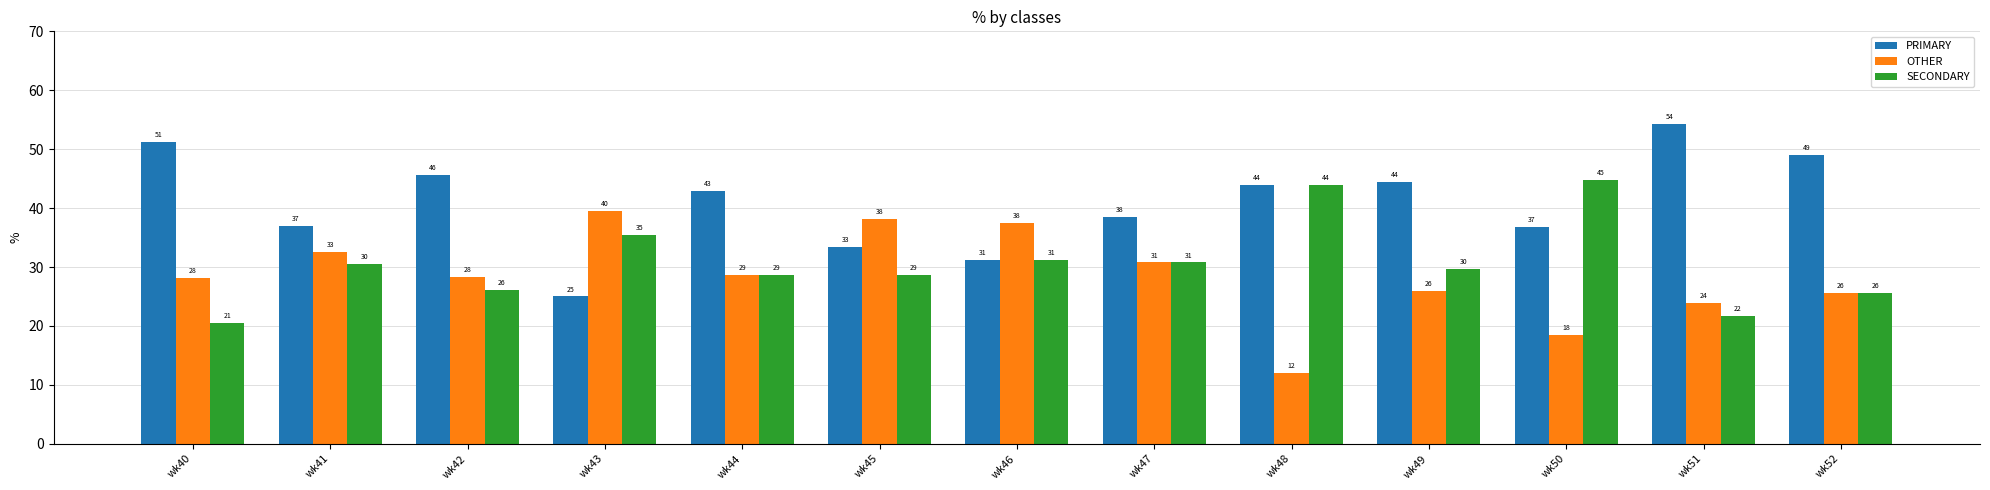

What are all the series names shown in the legend?

PRIMARY, OTHER, SECONDARY